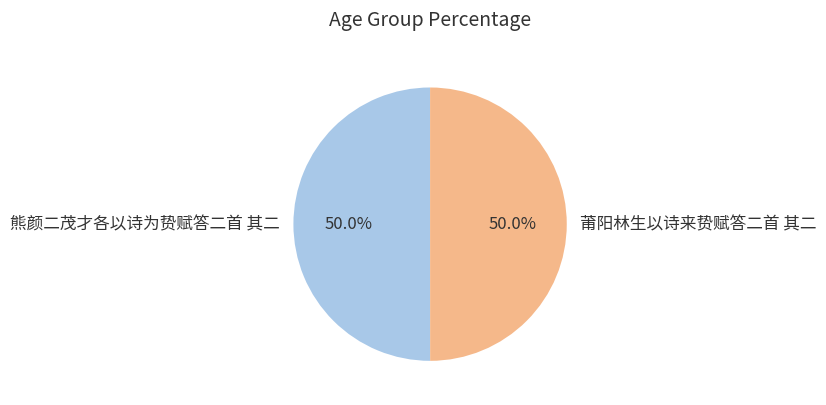

How many slices are in this pie chart?

2